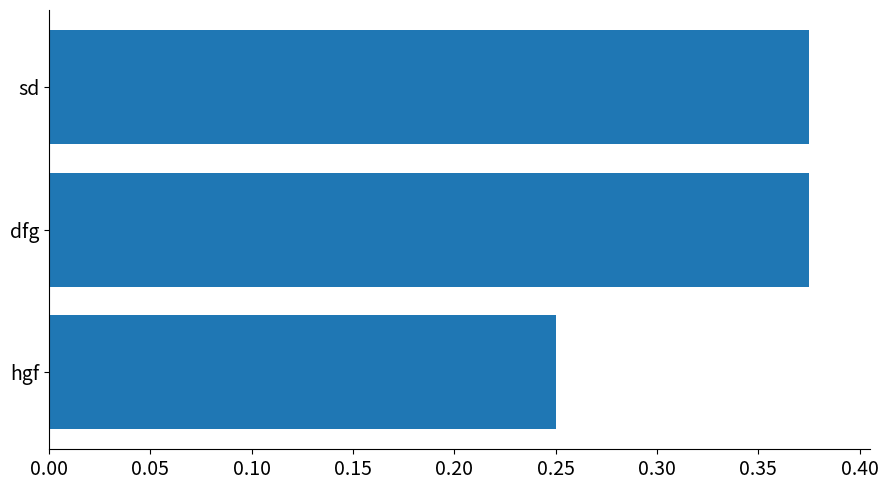

At which label is the value closest to 0?

hgf